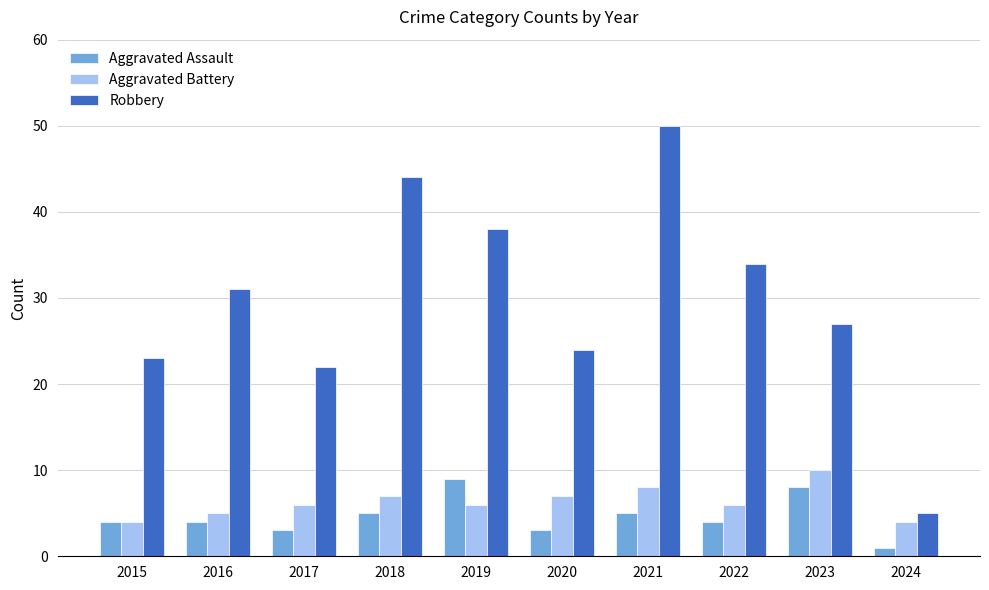

What is the total value across all series at 2021?

63